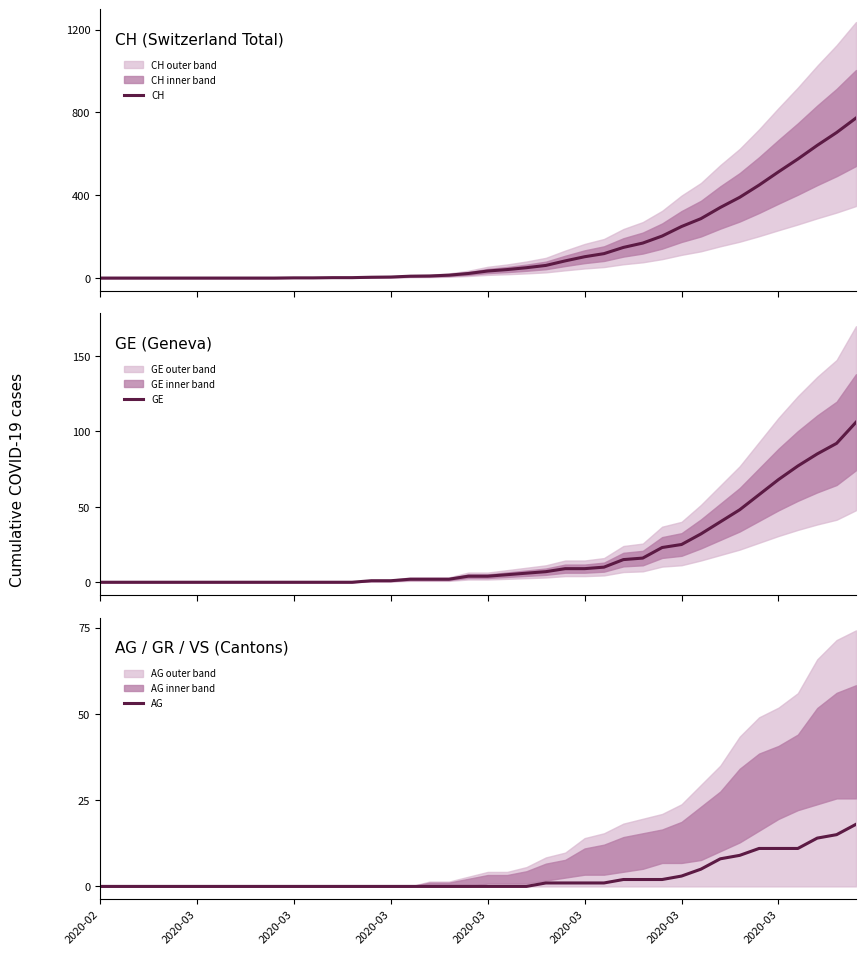

How many data points does each series have?

40